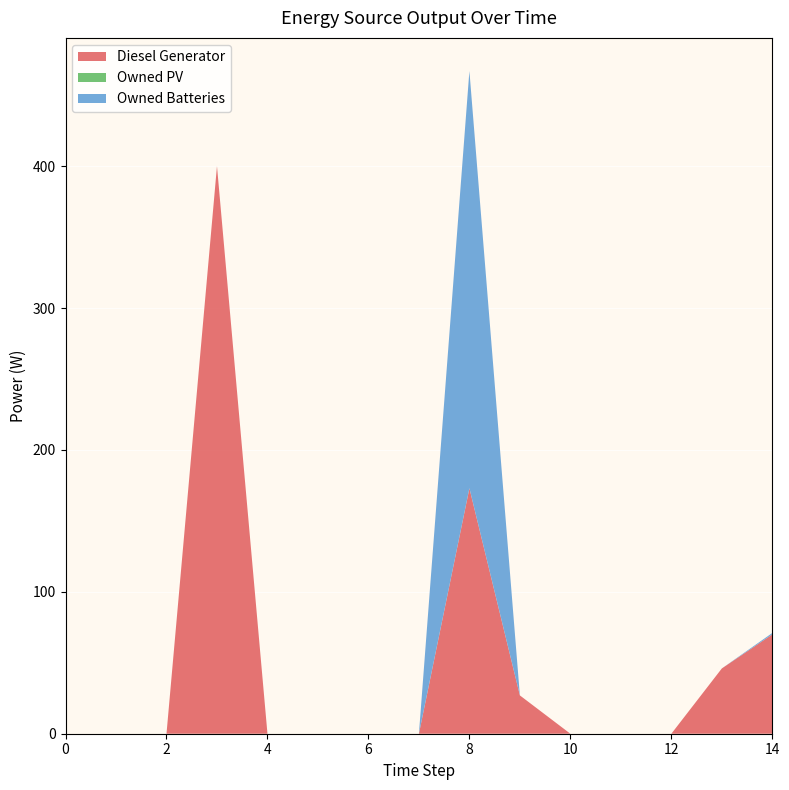

Reading right to left, what are all the values shown in this chart?

Diesel Generator: 70	46	0	0	0	27	173	0	0	0	0	400	0	0	0
Owned PV: 0	0	0	0	0	0	0	0	0	0	0	0	0	0	0
Owned Batteries: 1	0	0	0	0	0	294	0	0	0	0	0	0	0	0